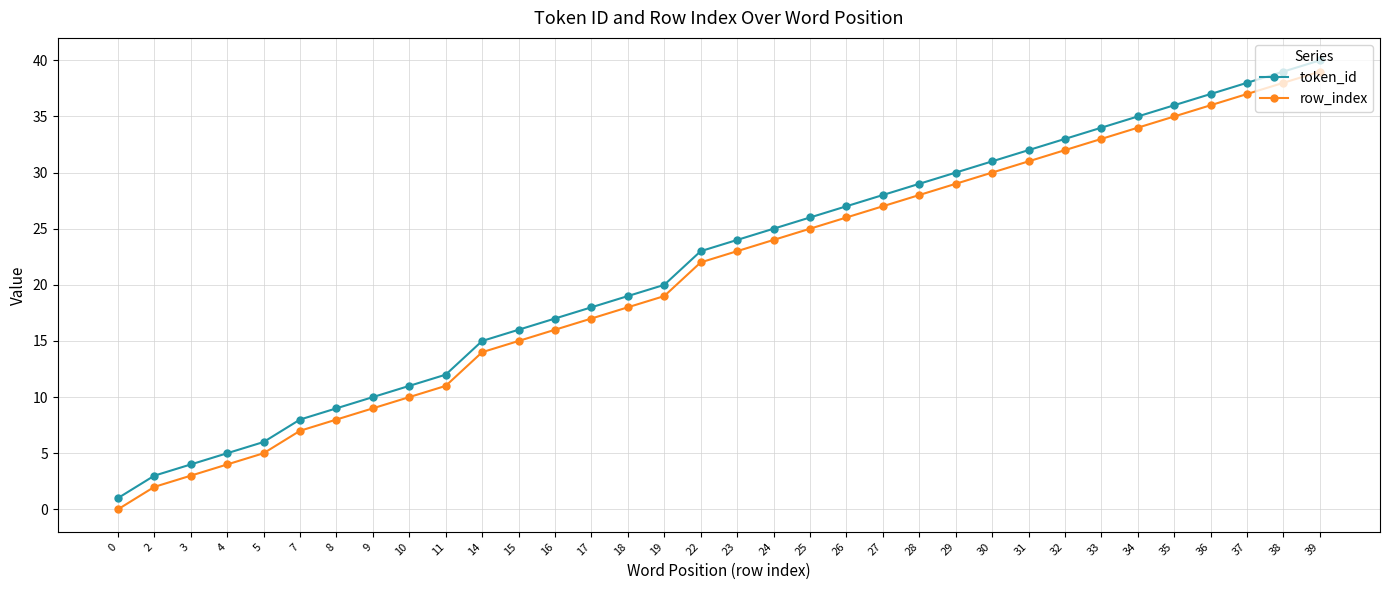

Is the value of row_index at 10 greater than the value of token_id at 3?

Yes